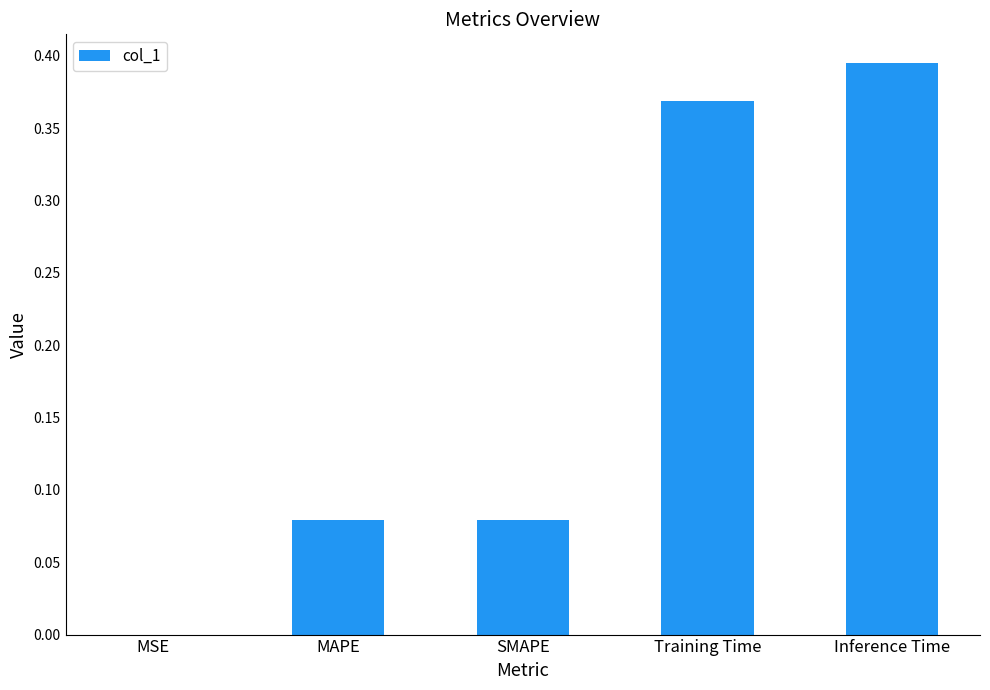

True or false: the data shows 0.5 at Inference Time.

False